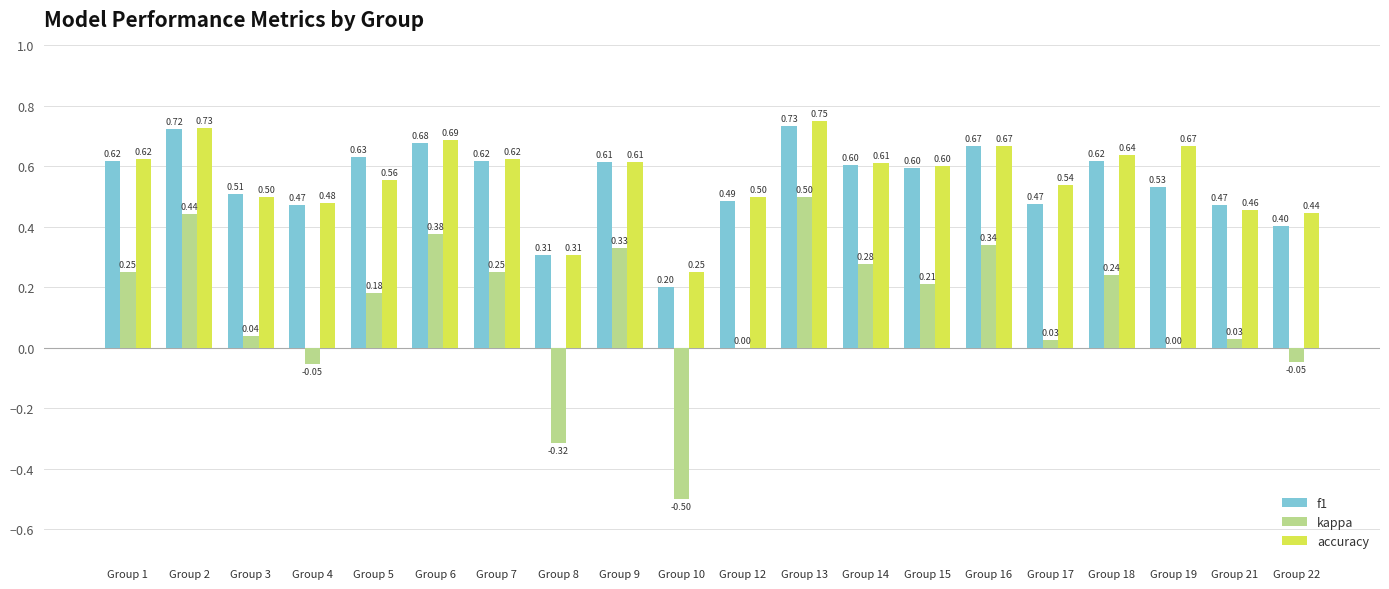

Which series changed the most between Group 8 and Group 14?

kappa